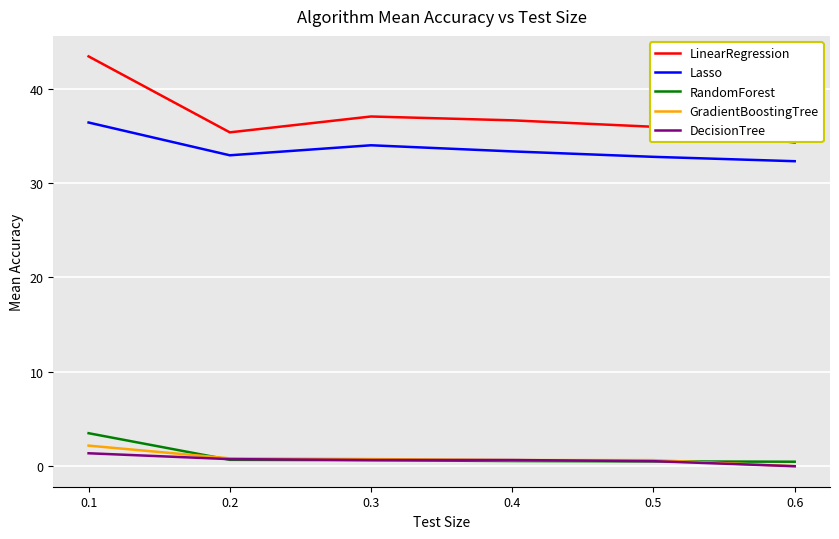

True or false: Lasso has more than 0 interior local peaks.

True